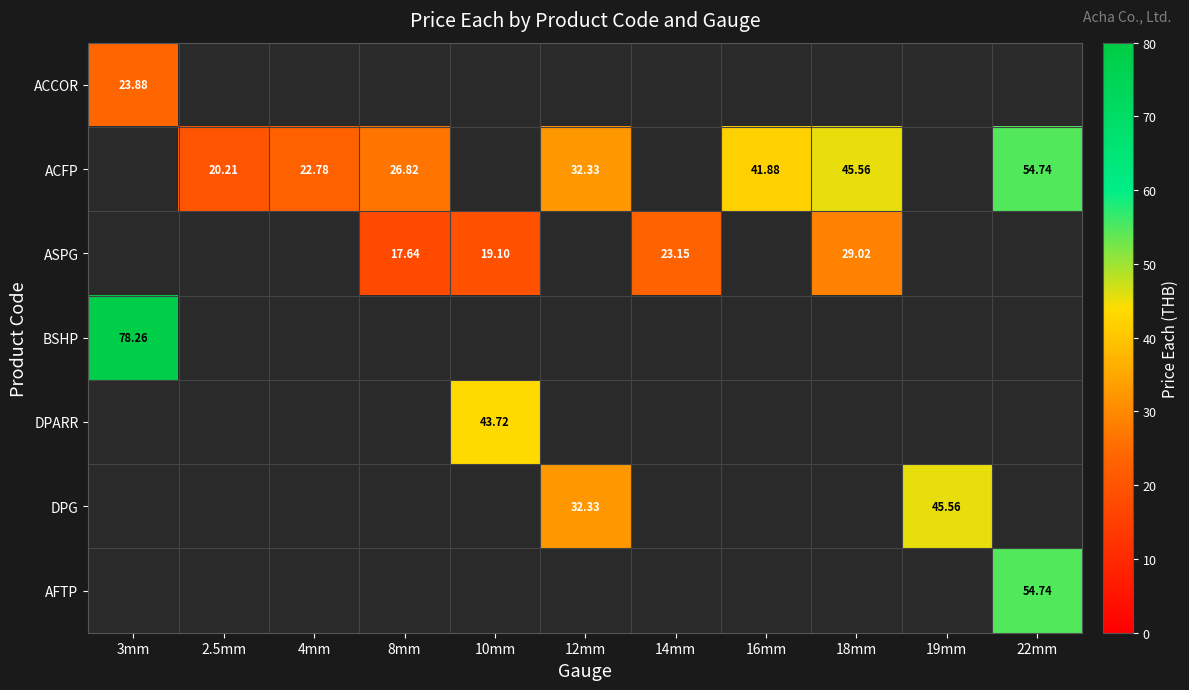

Rank the categories by ACCOR value from highest to lowest.

3mm, 2.5mm, 4mm, 8mm, 10mm, 12mm, 14mm, 16mm, 18mm, 19mm, 22mm